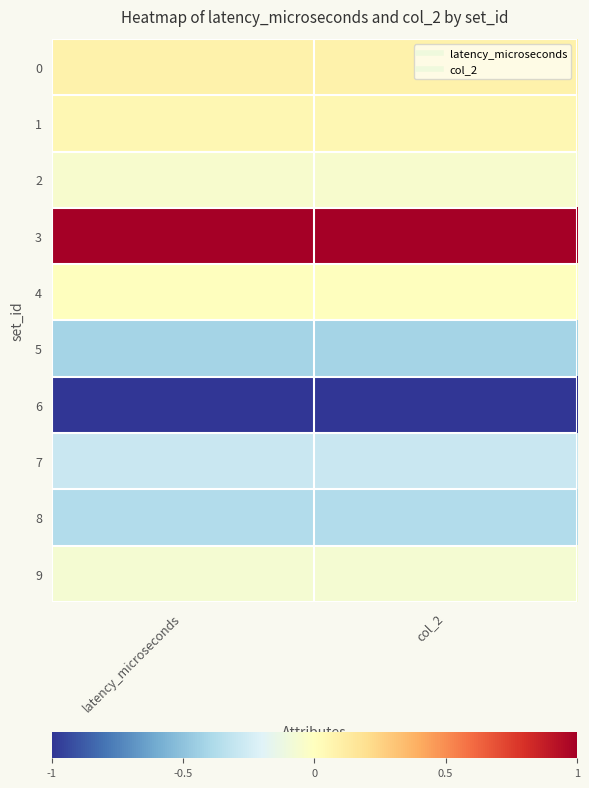

Reading left to right, what are all the values shown in this chart?

0: latency_microseconds=0.1	col_2=0.1
1: latency_microseconds=0.1	col_2=0.1
2: latency_microseconds=-0.1	col_2=-0.1
3: latency_microseconds=1.0	col_2=1.0
4: latency_microseconds=0.0	col_2=0.0
5: latency_microseconds=-0.4	col_2=-0.4
6: latency_microseconds=-1.0	col_2=-1.0
7: latency_microseconds=-0.3	col_2=-0.3
8: latency_microseconds=-0.4	col_2=-0.4
9: latency_microseconds=-0.1	col_2=-0.1